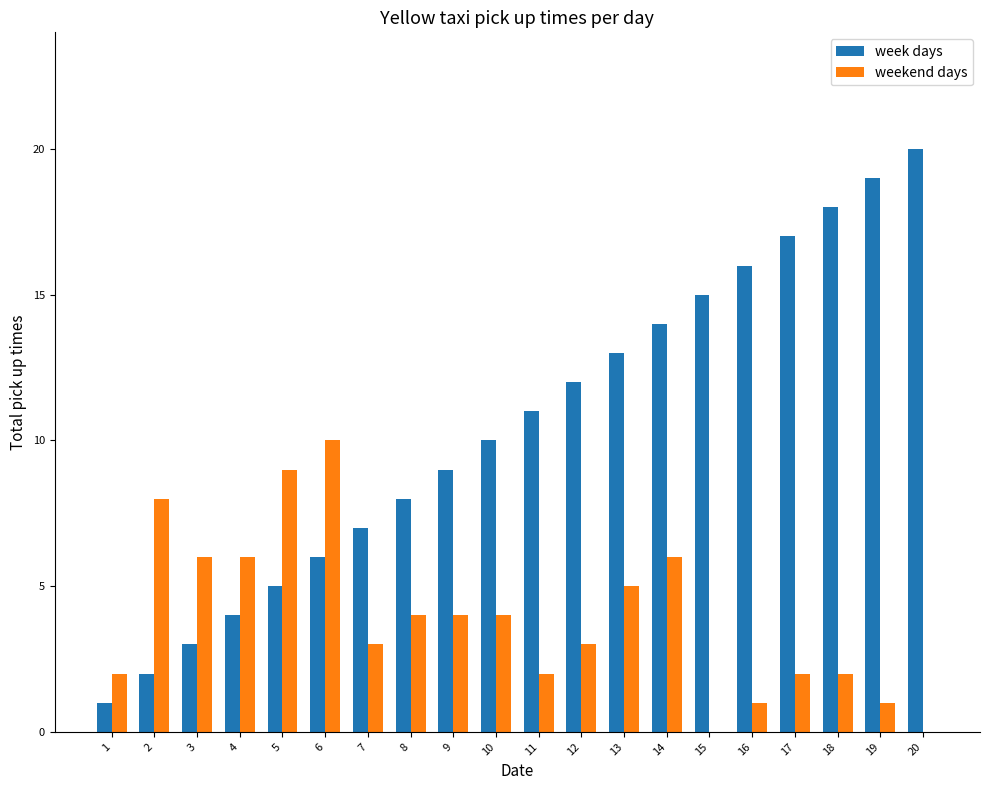

What is the total value across all series at 14?

20